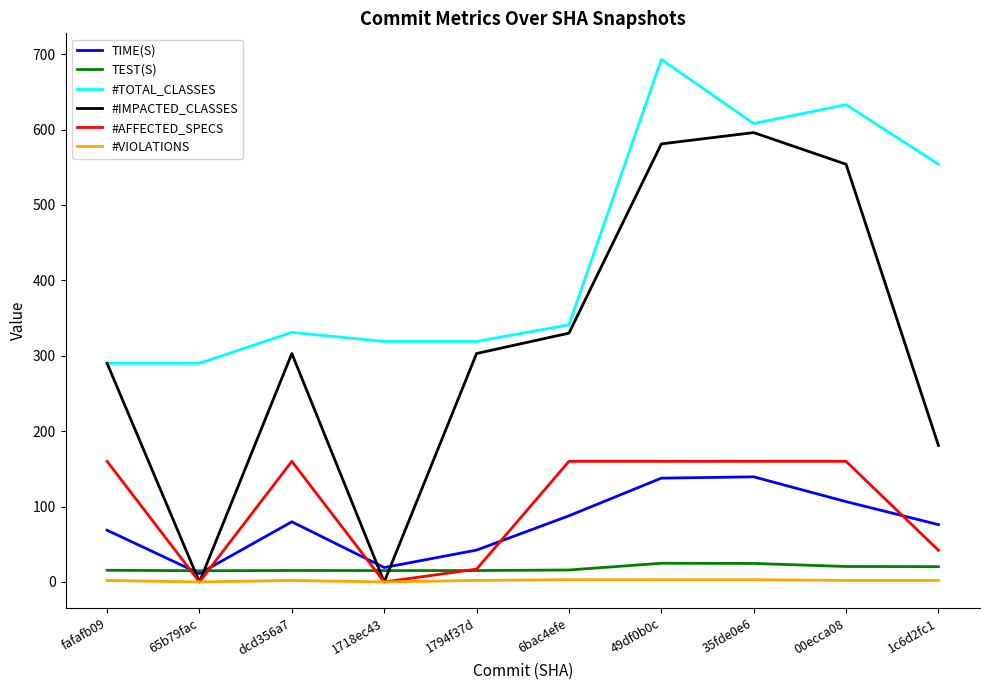

Which series changed the most between dcd356a7 and 1c6d2fc1?

#TOTAL_CLASSES